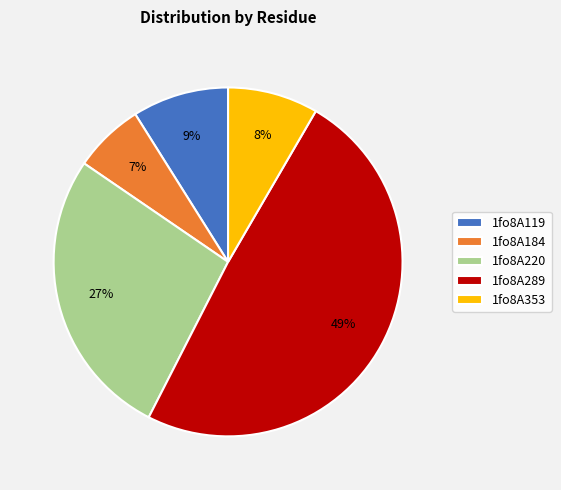

How many slices are in this pie chart?

5